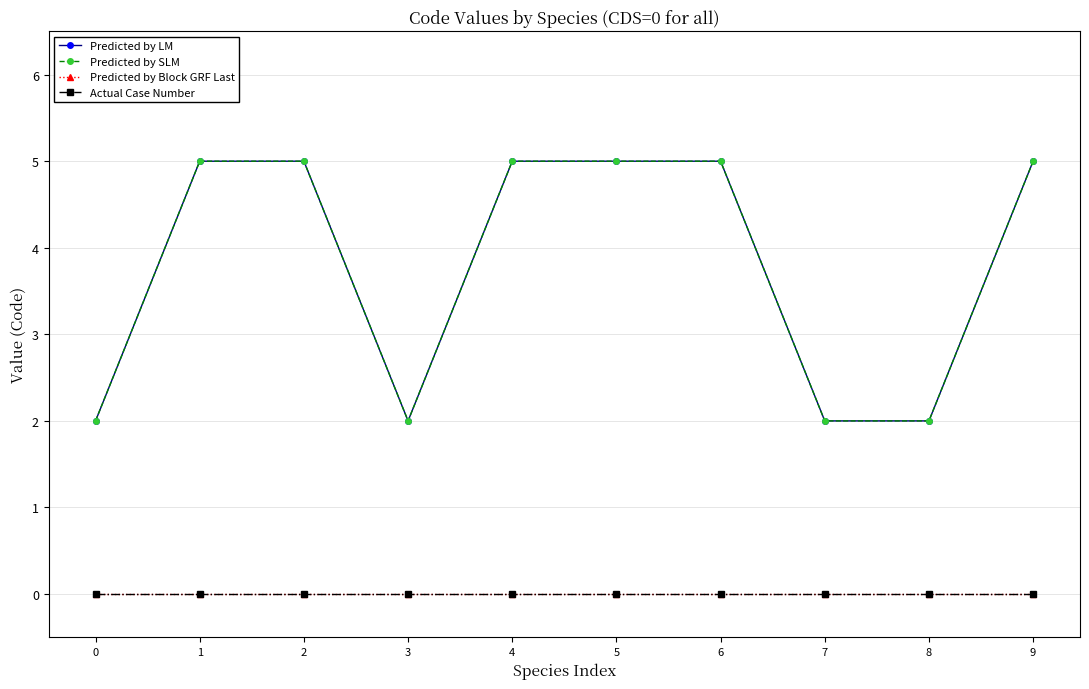

Which series has the largest total across all categories?

Predicted by LM